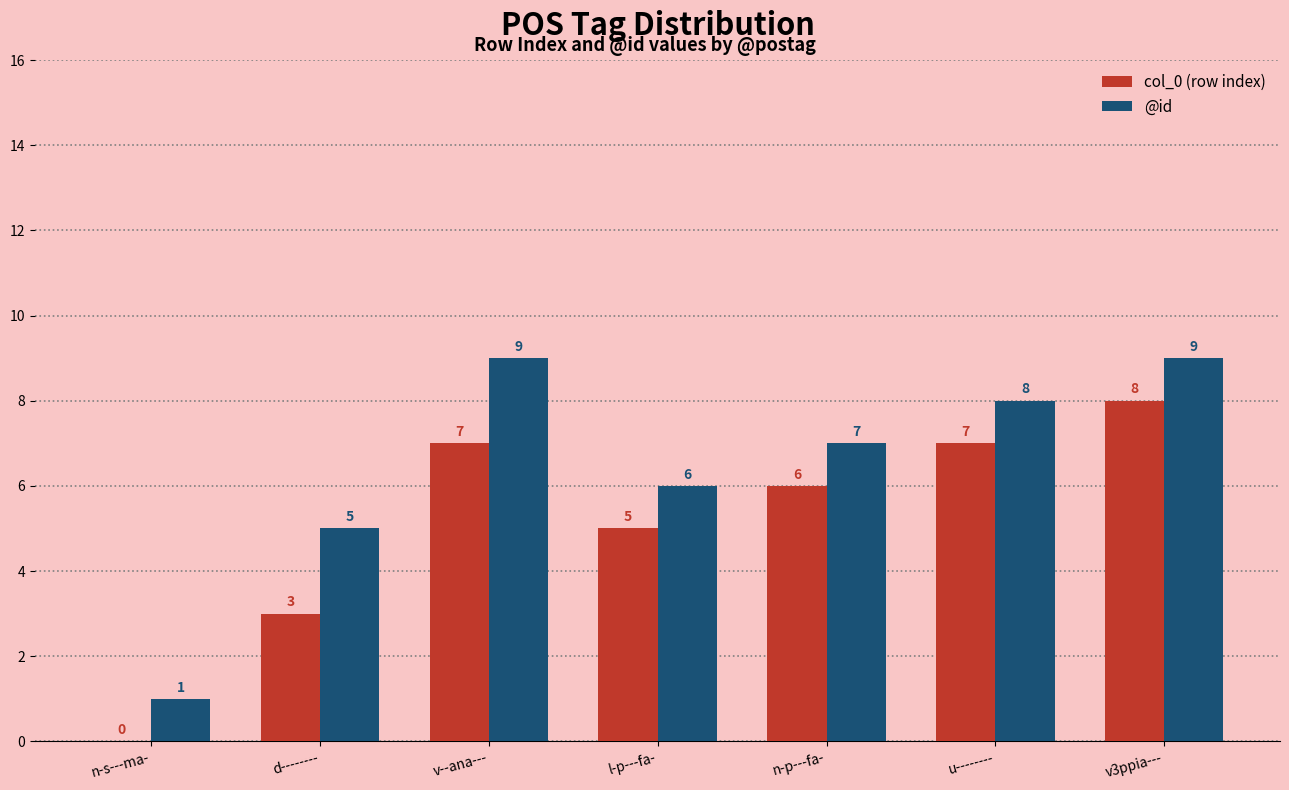

The col_0 (row index) series shows 5 at l-p---fa-. True or false?

True